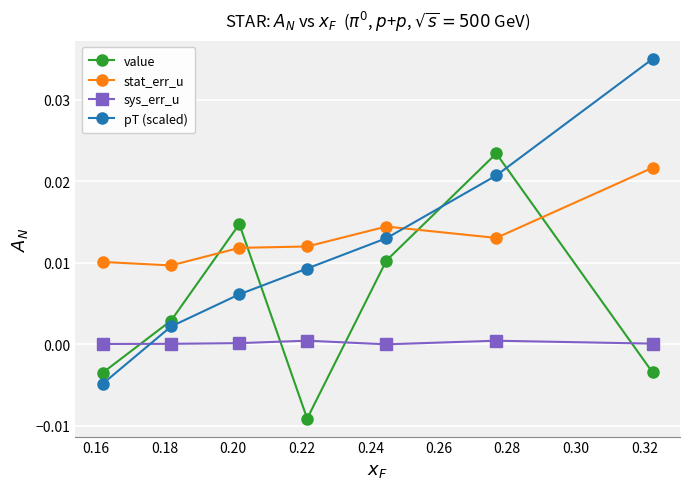

Which series has the largest range (max minus min)?

pT (scaled)